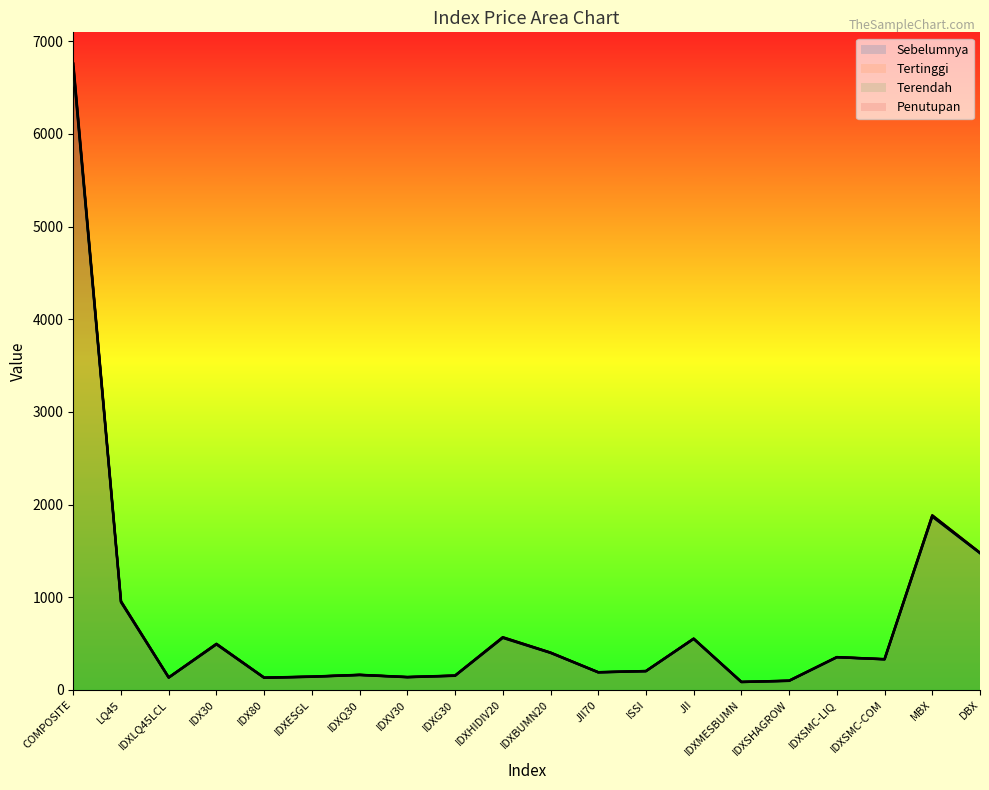

Between IDXLQ45LCL and IDXSHAGROW, which series saw the biggest shift?

Tertinggi